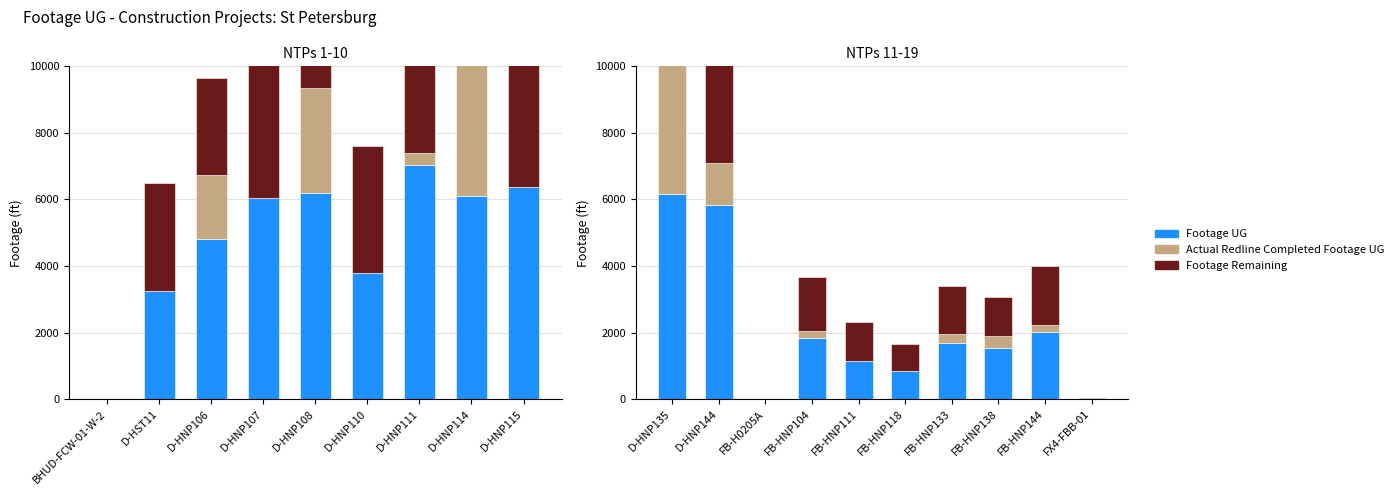

True or false: Actual Redline Completed Footage UG has a value of 2544 at D-HNP135.

False